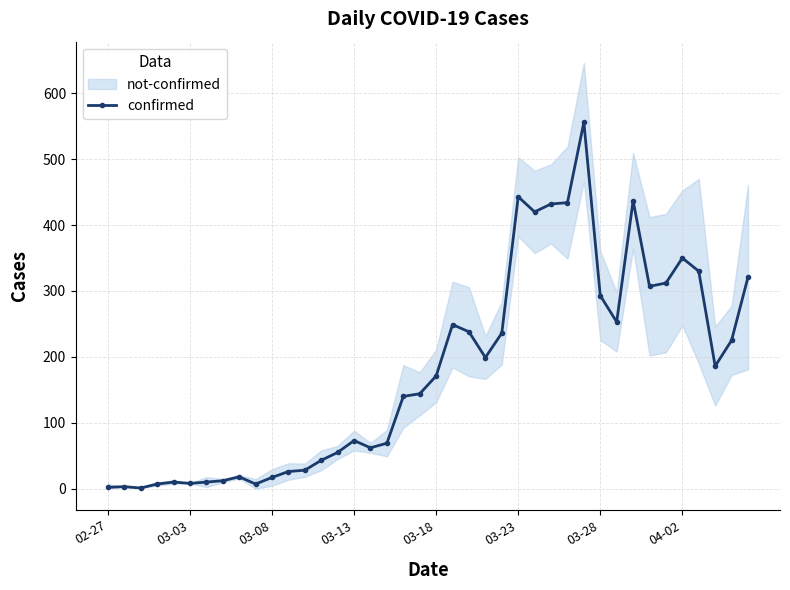

True or false: confirmed has more than 1 interior local peaks.

True